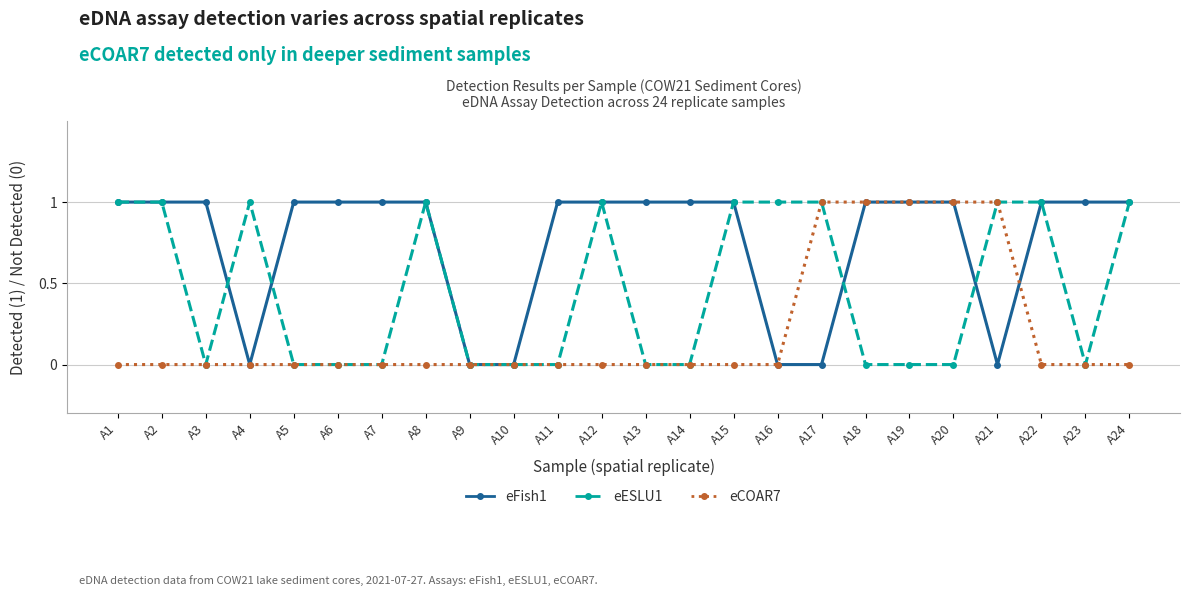

What is the total value across all series at A3?

1